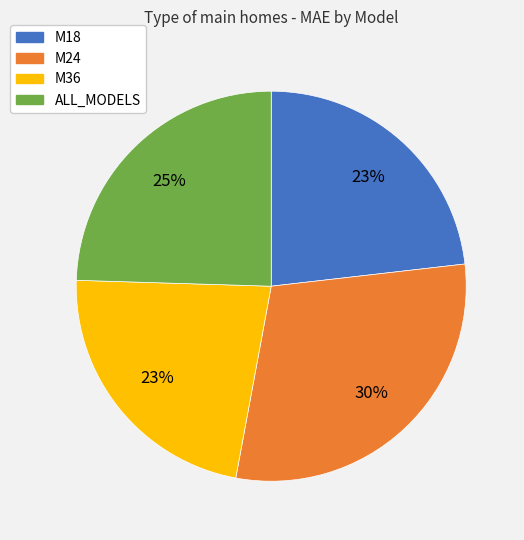

Do M24 and M36 together represent more than half of the pie?

Yes